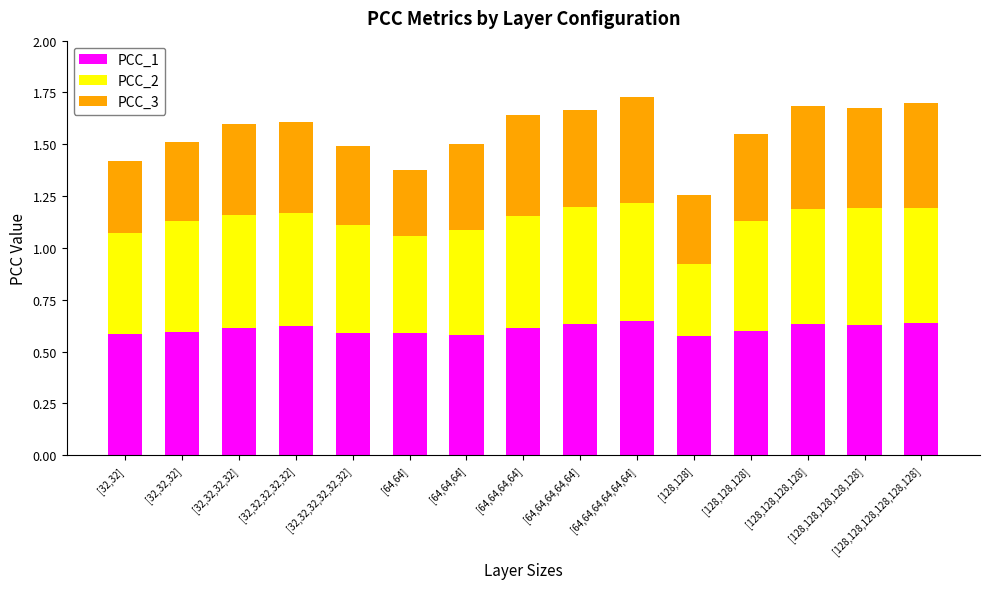

Does the chart contain stacked bars?

Yes